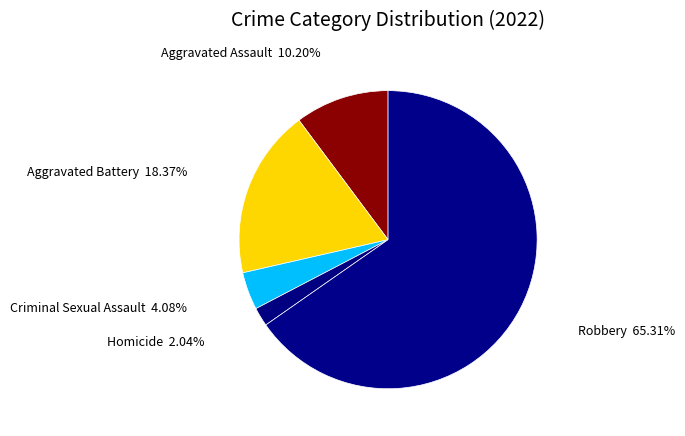

Which slice represents more than half of the pie?

Robbery